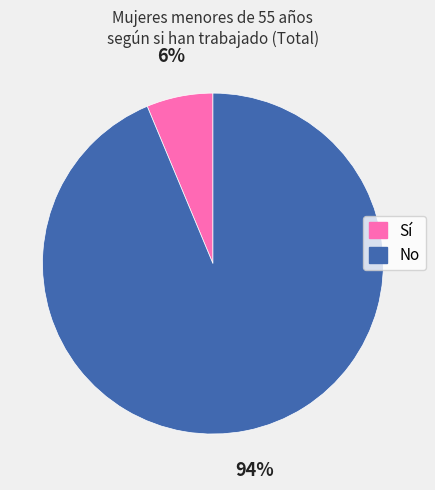

Between Sí and No, which is larger?

No